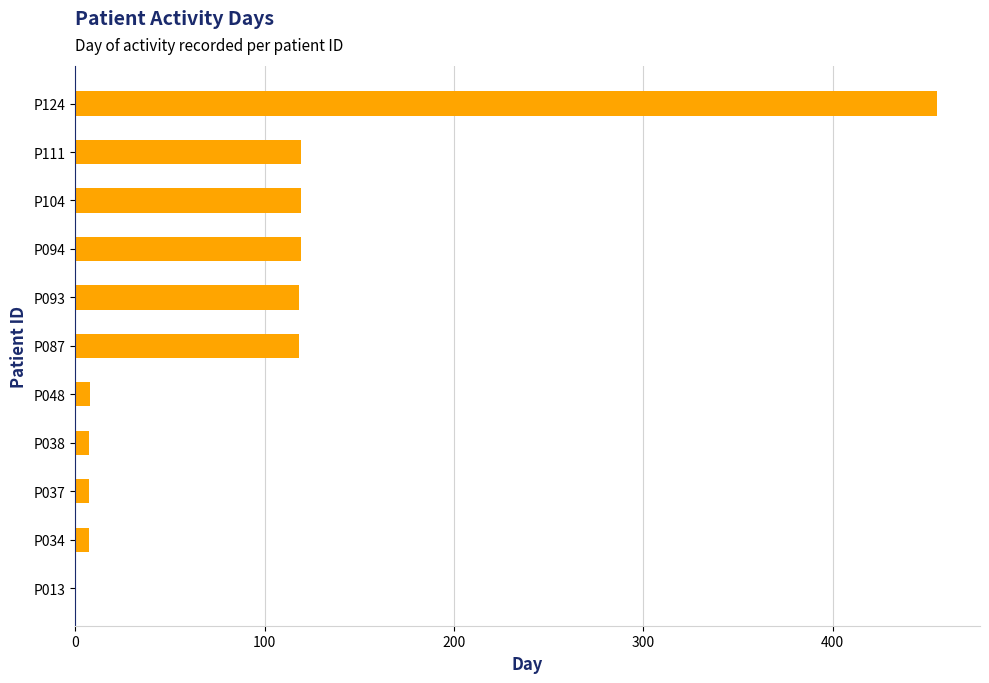

What is the greatest value displayed?

455